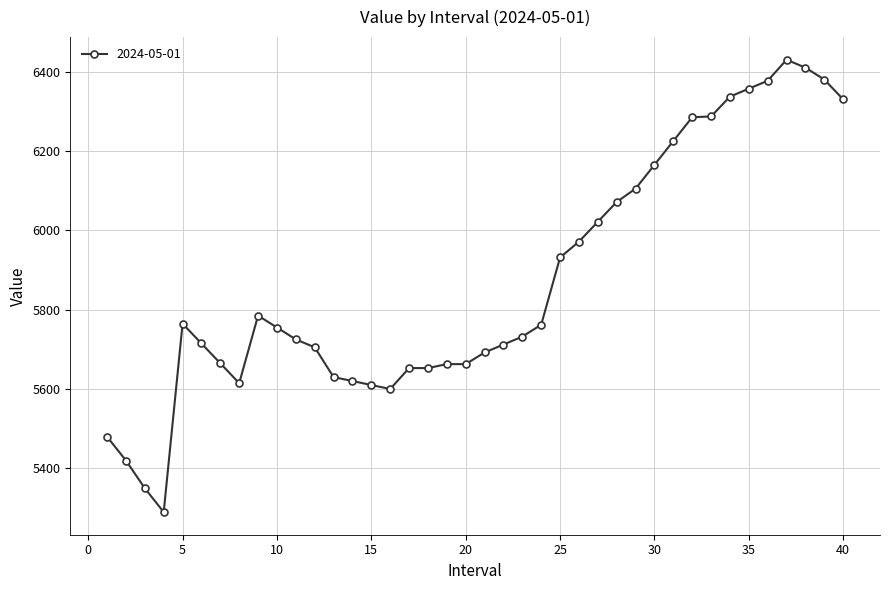

What is the difference between the maximum and minimum values?

1140.5